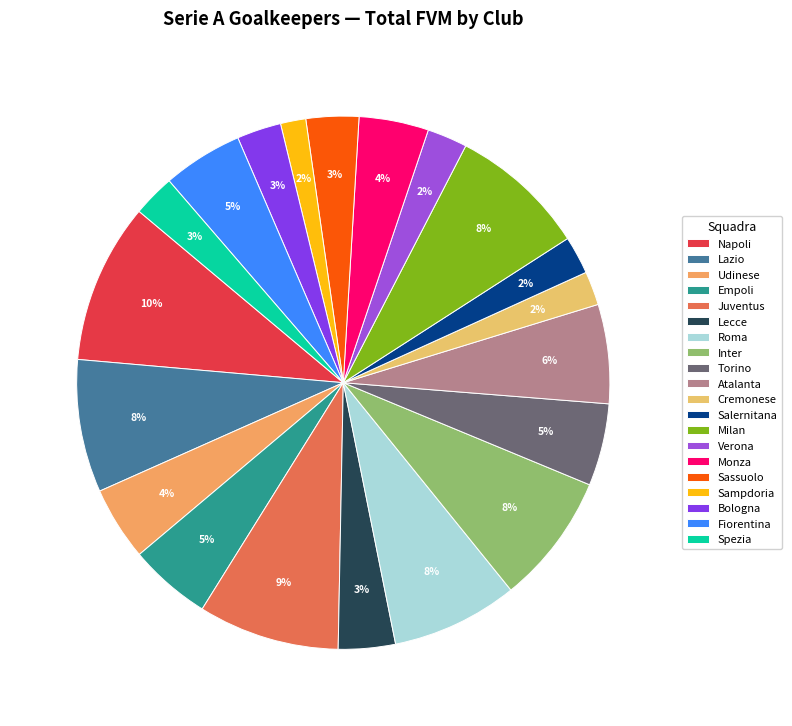

What percentage is the Monza slice, to the nearest percent?

4%